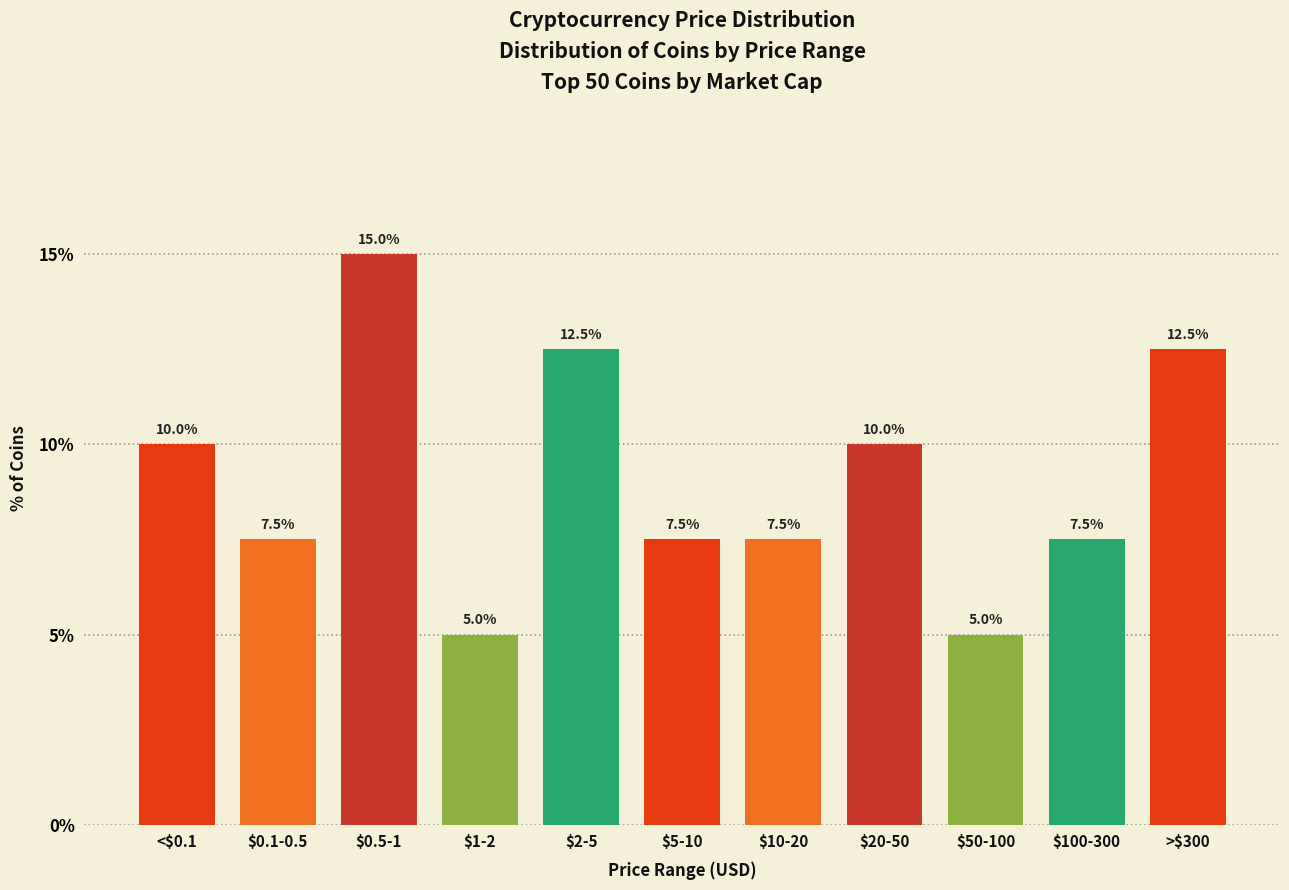

Reading left to right, extract all data points from this chart.

10.0	7.5	15.0	5.0	12.5	7.5	7.5	10.0	5.0	7.5	12.5